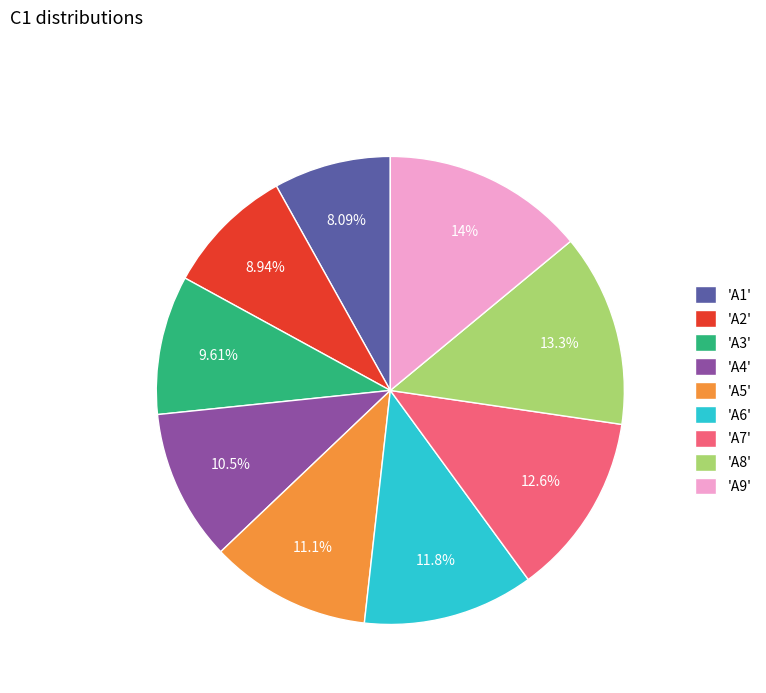

Between 'A8' and 'A5', which is larger?

'A8'